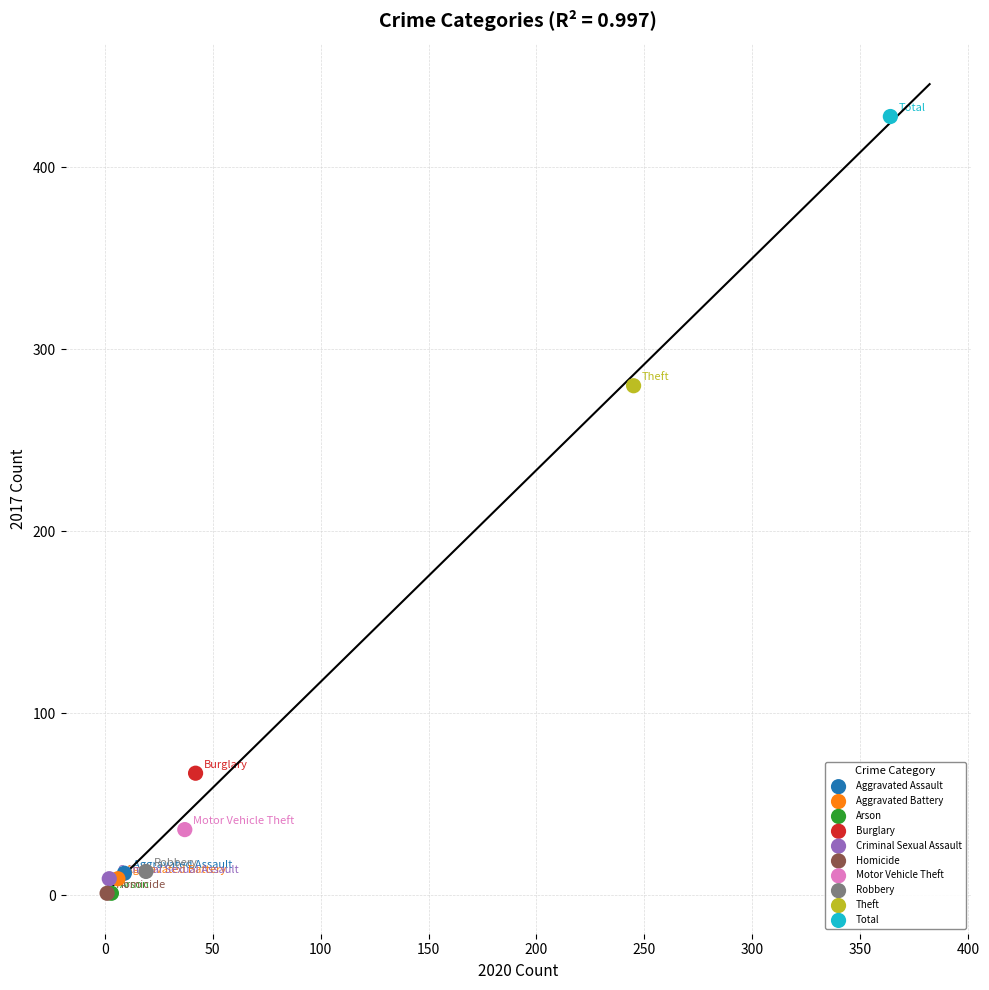

Which series contains the highest Y value?

Total